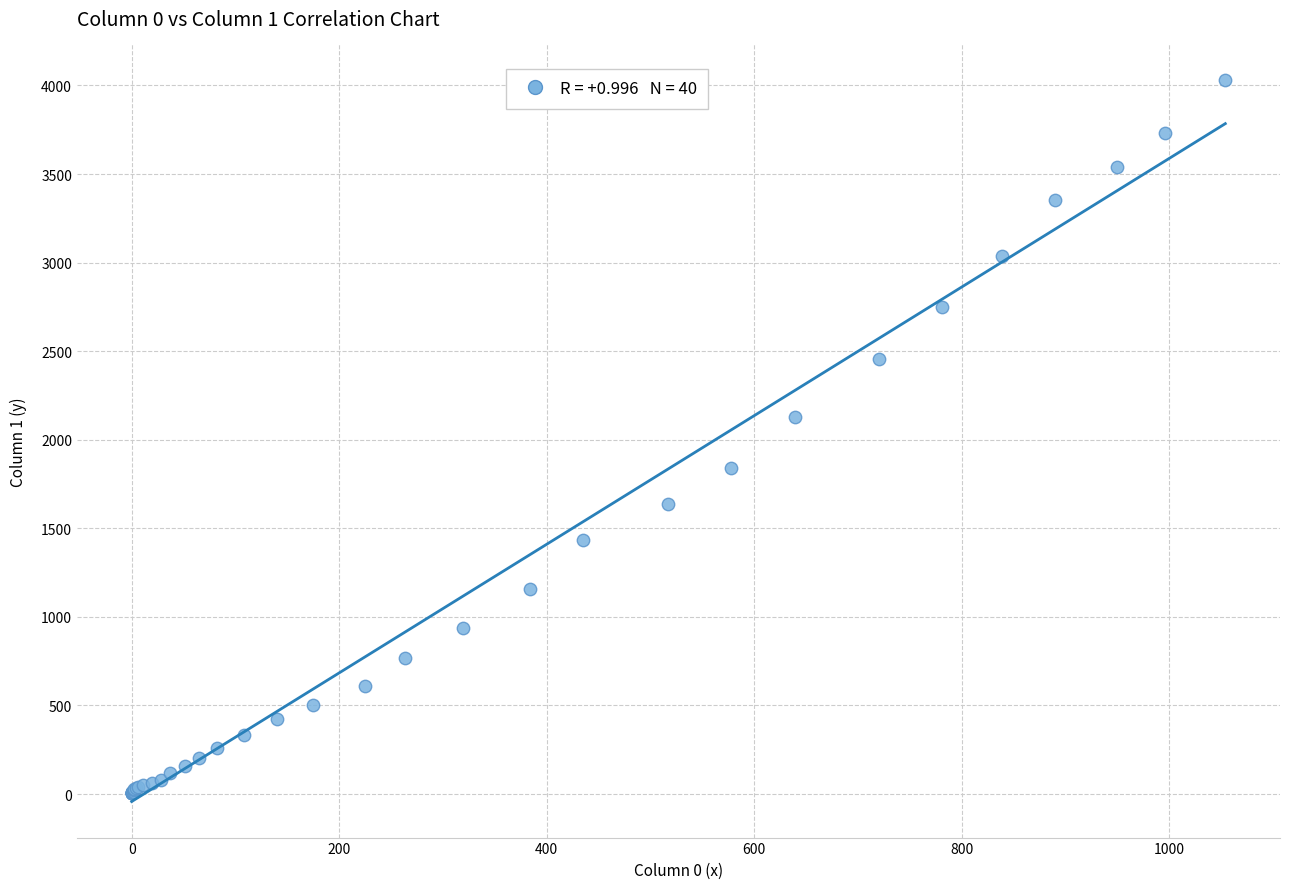

What Y value in the scatter plot is closest to 2015?

2131